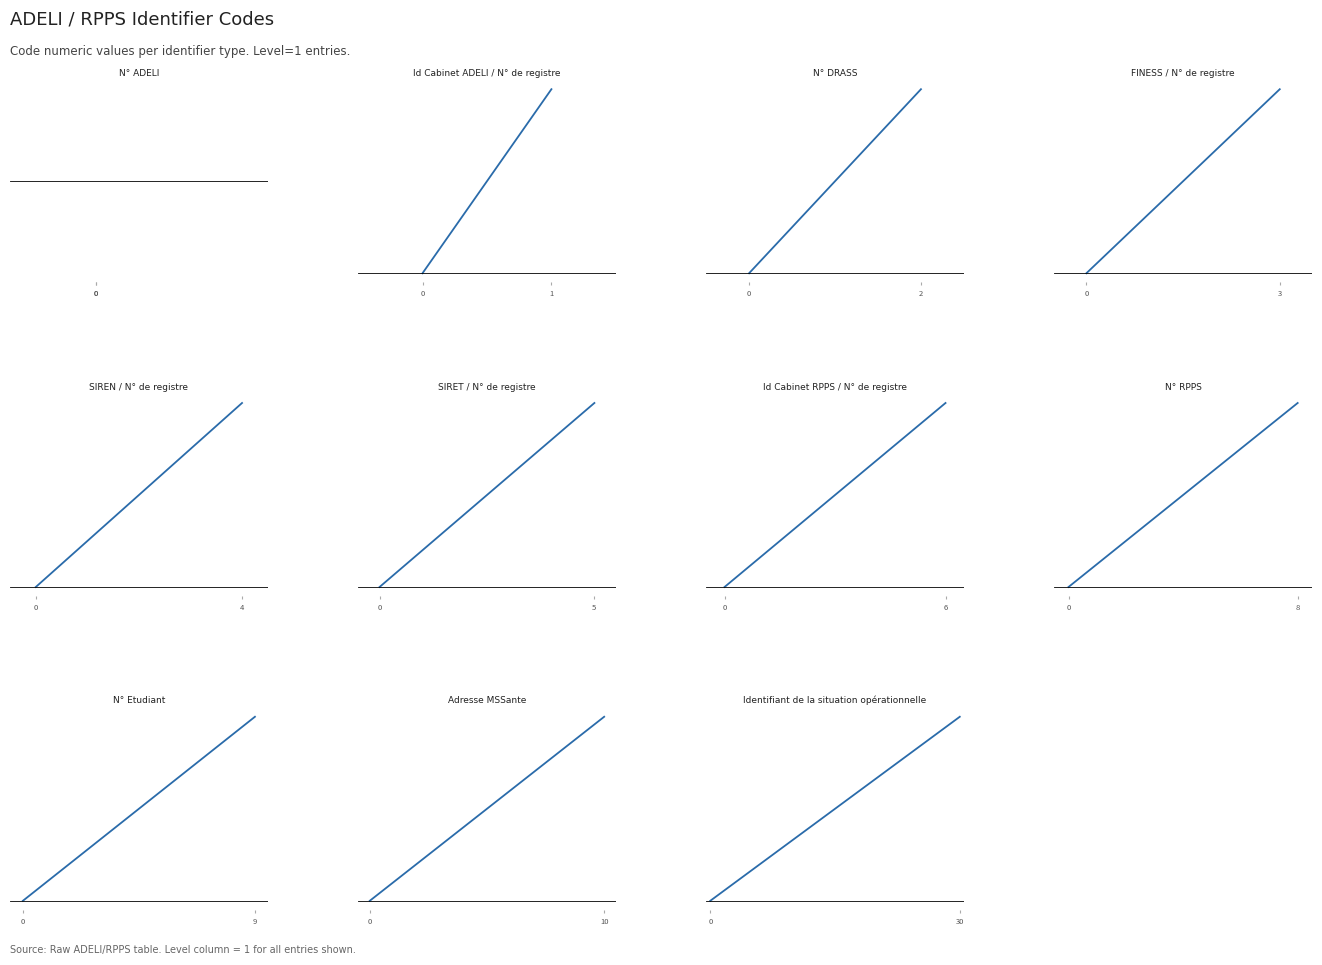

How many data points are less than 5?

5